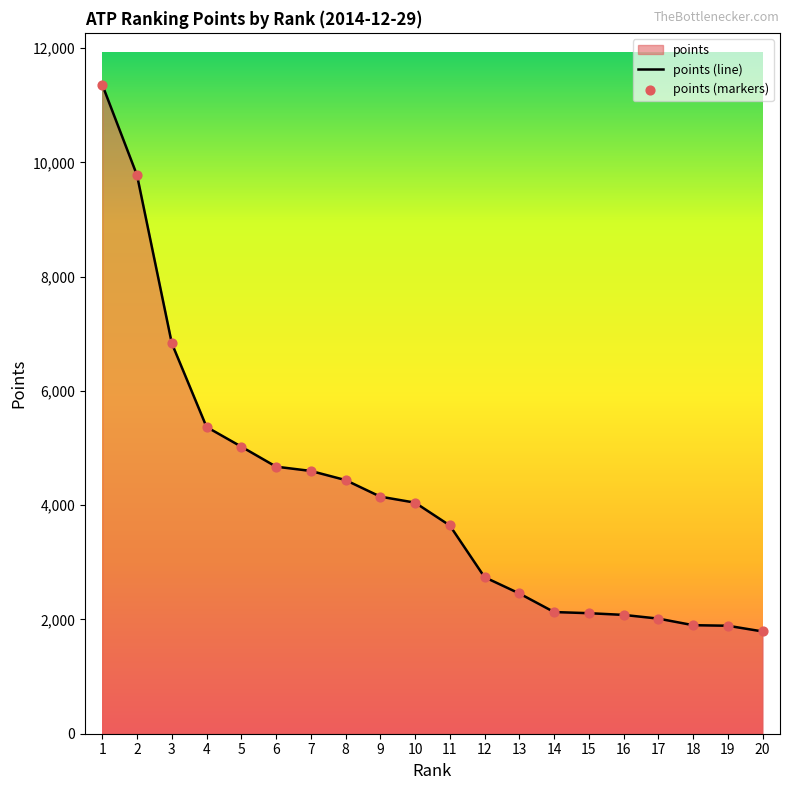

Approximately how many times larger is the value at 2 compared to 15?

4.6